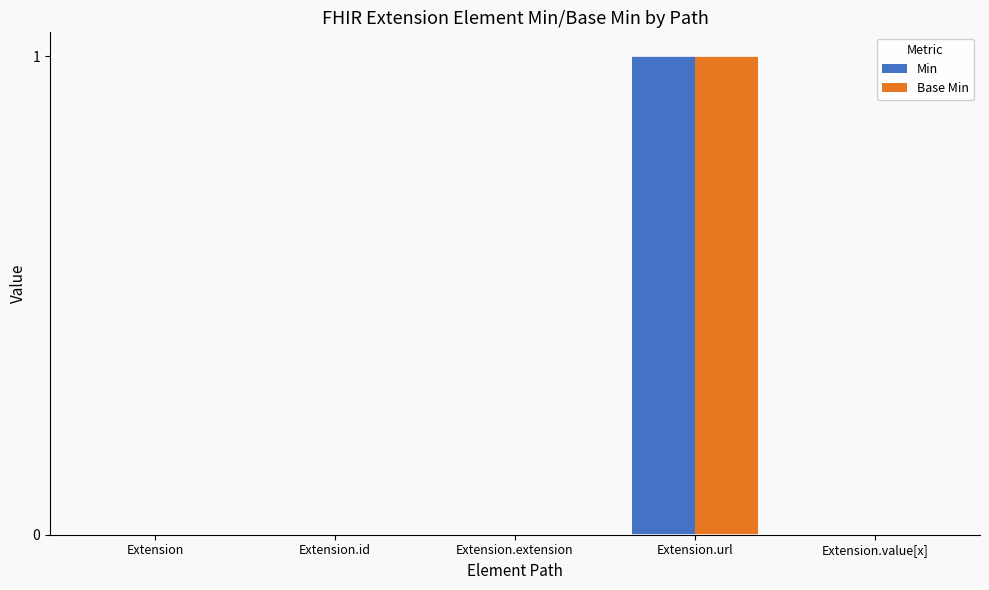

True or false: Base Min has a value of 0 at Extension.id.

True